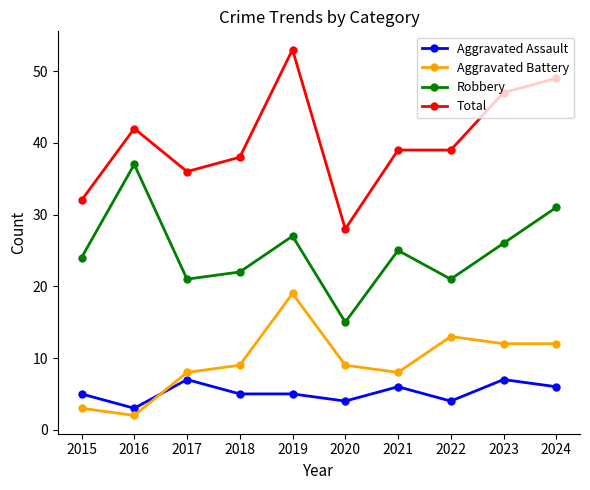

What is the minimum value for Total?

28